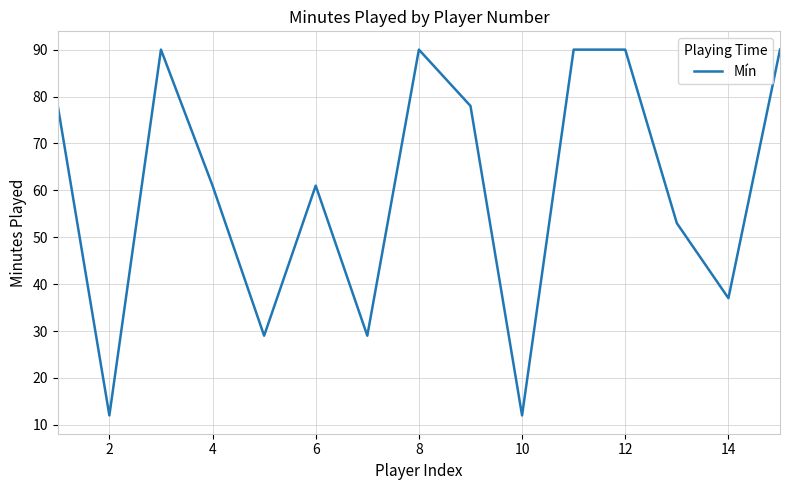

How many lines are shown in the chart?

1